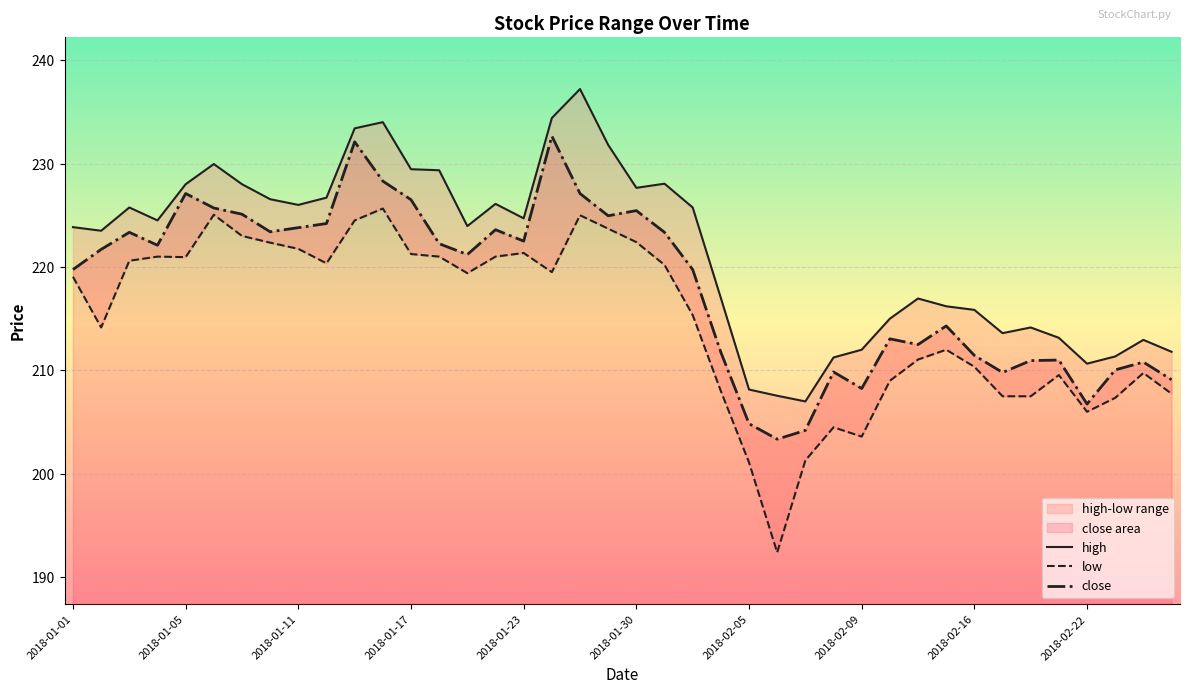

Reading left to right, list all the values displayed in this chart.

high: 223.8	223.5	225.8	224.5	228.0	229.9	228.0	226.6	226.0	226.7	233.4	234.0	229.4	229.3	223.9	226.1	224.7	234.4	237.2	231.8	227.7	228.1	225.8	217.0	208.2	207.6	207.0	211.2	212.0	215.0	216.9	216.2	215.8	213.6	214.2	213.2	210.7	211.3	212.9	211.8
low: 219.1	214.2	220.6	221.0	220.9	225.1	223.0	222.3	221.8	220.3	224.5	225.7	221.2	221.0	219.4	221.0	221.3	219.5	225.0	223.7	222.4	220.2	215.3	208.0	201.1	192.4	201.3	204.5	203.6	209.0	211.1	212.0	210.3	207.5	207.5	209.6	206.0	207.3	209.8	207.8
close: 219.8	221.7	223.3	222.1	227.1	225.7	225.1	223.4	223.8	224.2	232.1	228.3	226.5	222.2	221.2	223.6	222.5	232.7	227.1	224.9	225.4	223.3	219.8	211.8	204.8	203.3	204.2	209.8	208.2	213.1	212.5	214.3	211.4	209.8	210.9	211.0	206.8	210.1	210.8	209.1